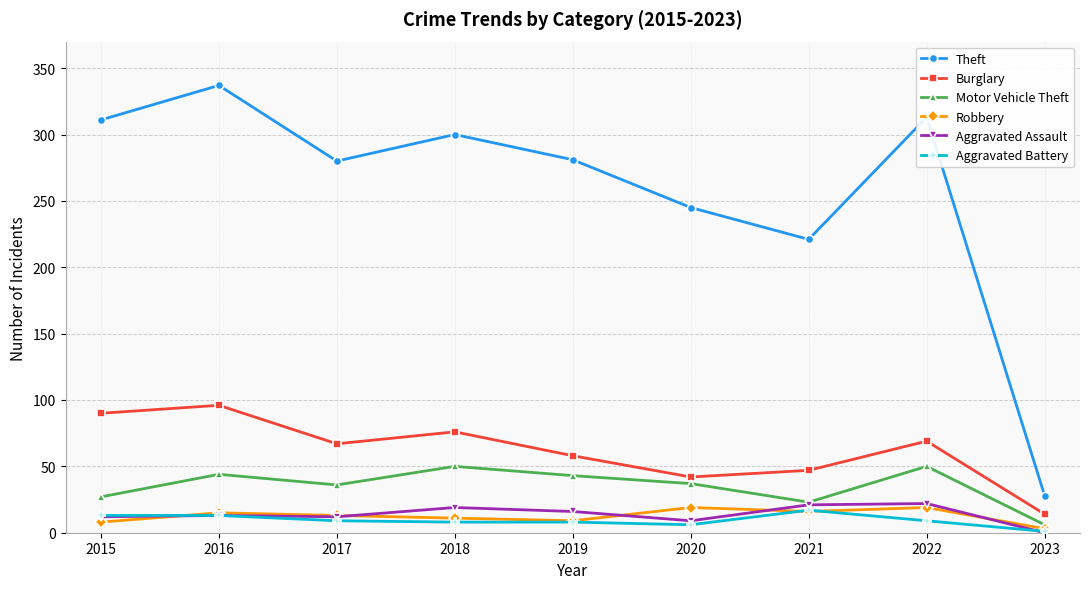

Count the number of categories in the chart.

9